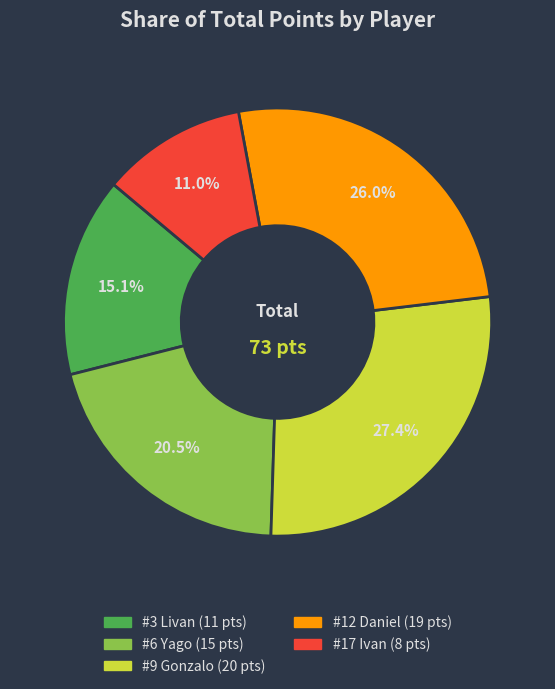

Is there any slice that represents more than half of the pie?

No